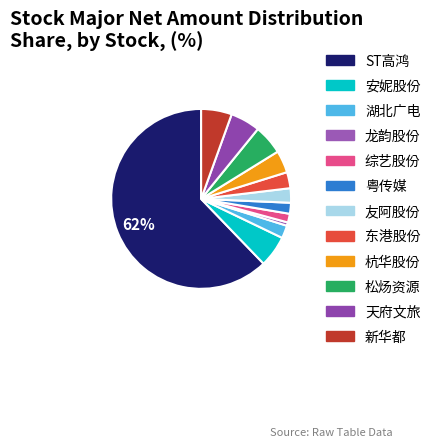

Rank the categories by value from lowest to highest.

龙韵股份, 综艺股份, 粤传媒, 湖北广电, 友阿股份, 东港股份, 杭华股份, 松炀资源, 天府文旅, 新华都, 安妮股份, ST高鸿